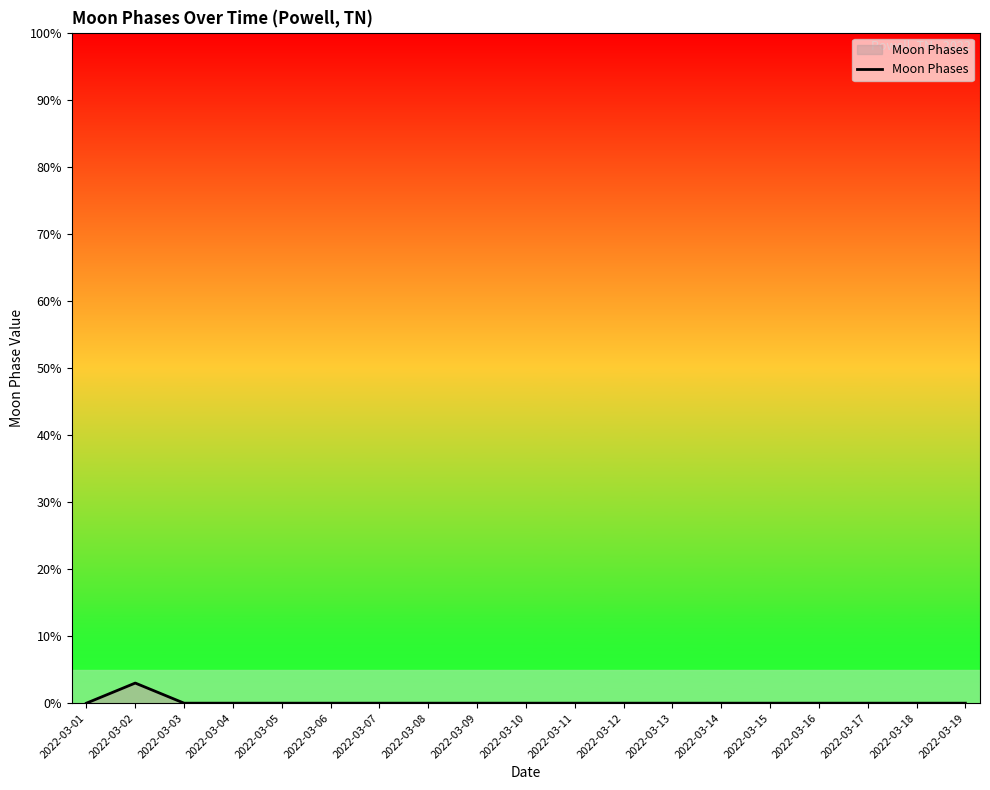

What is the greatest value displayed?

3